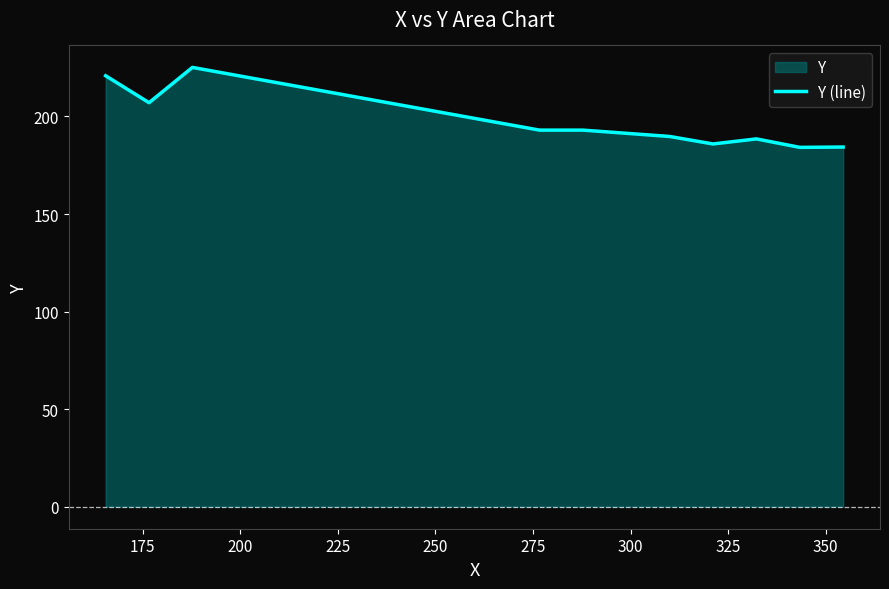

What is the difference between the maximum and minimum values?

41.0